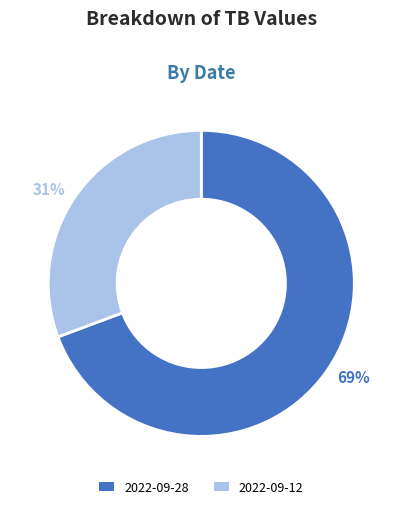

What percentage is the 2022-09-12 slice, to the nearest percent?

31%